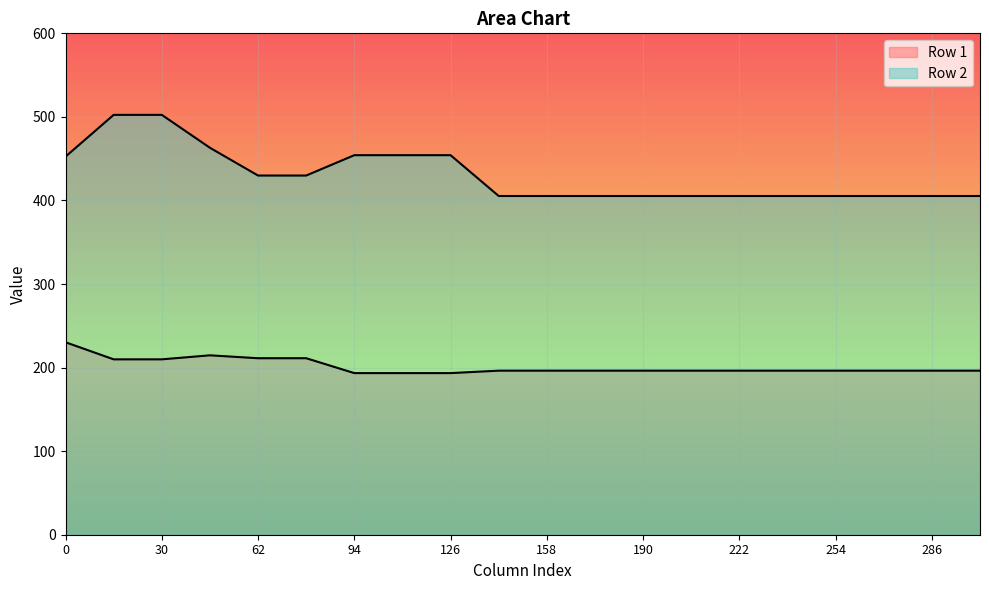

What is the sum of the Row 1 values at 30 and 78?

421.1